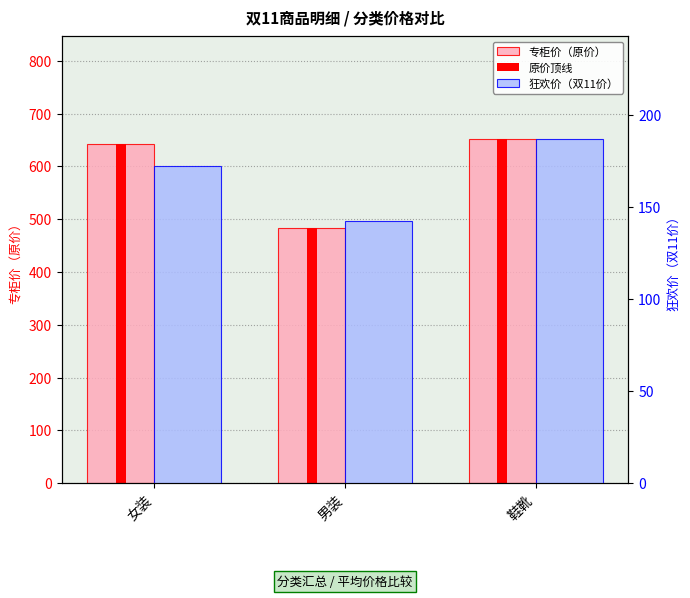

At which category does the chart reach its minimum across all series?

男装